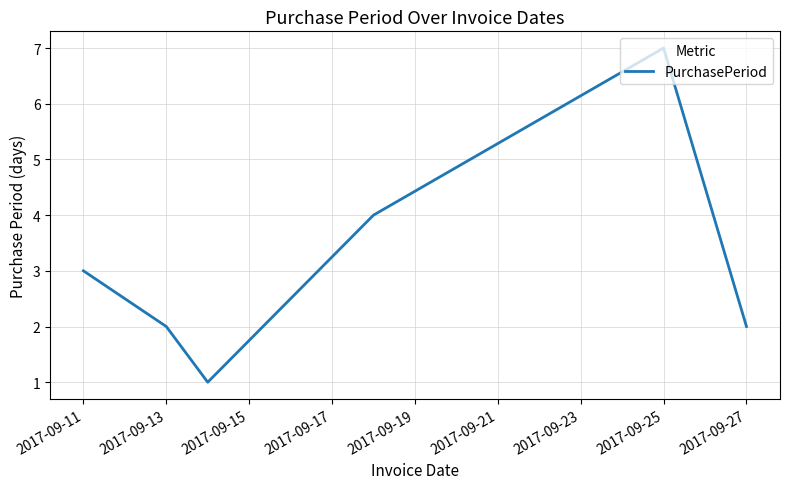

What is the average value?

3